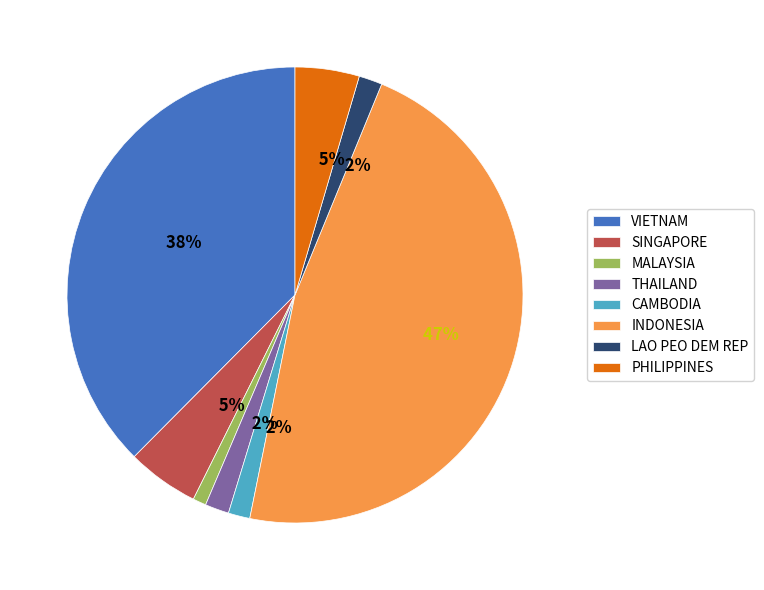

Between THAILAND and PHILIPPINES, which is larger?

PHILIPPINES